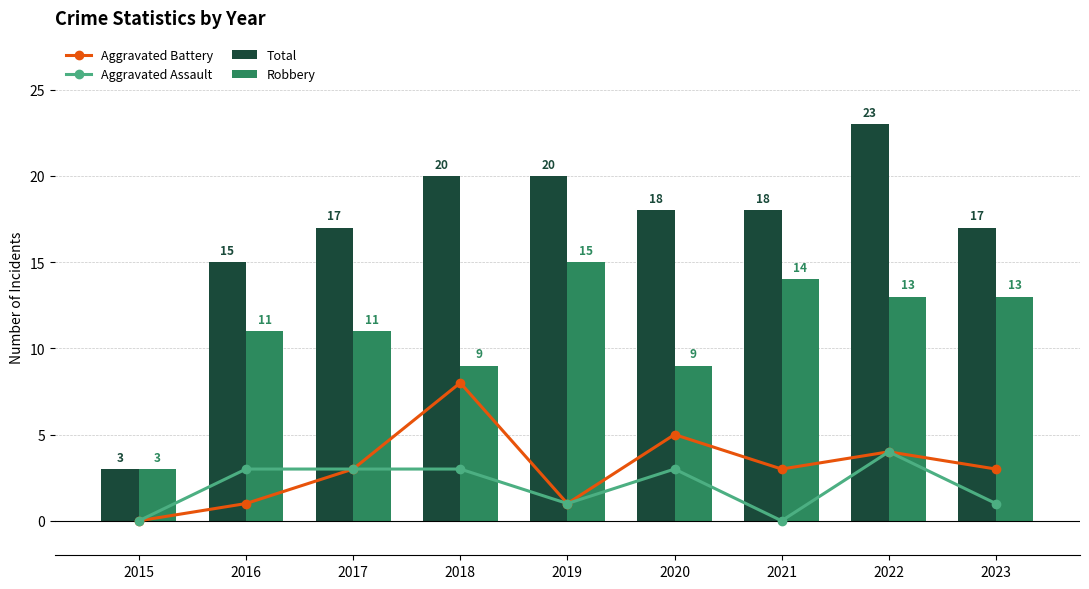

At which category is the sum across all series the highest?

2022